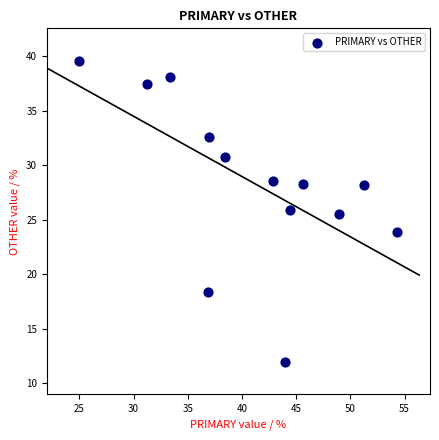

What is the range of X values (max minus min)?

29.3